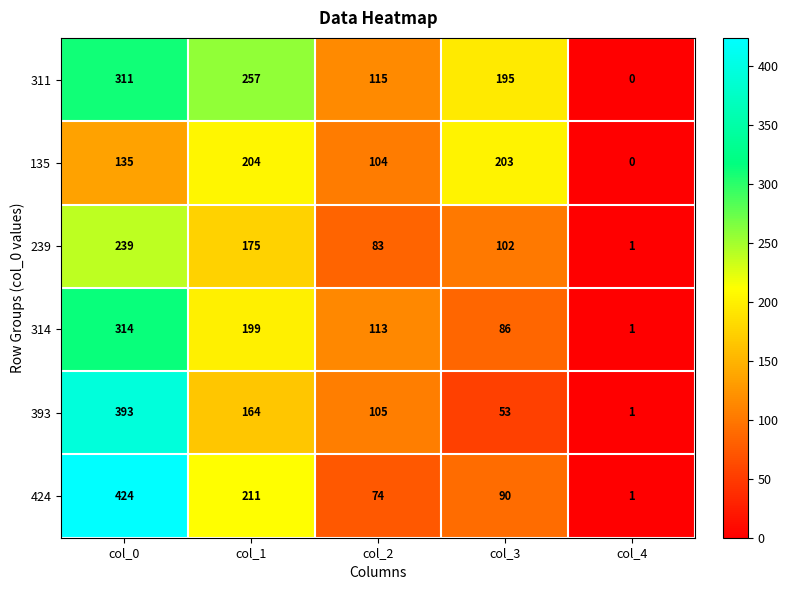

How many data points does each series have?

5